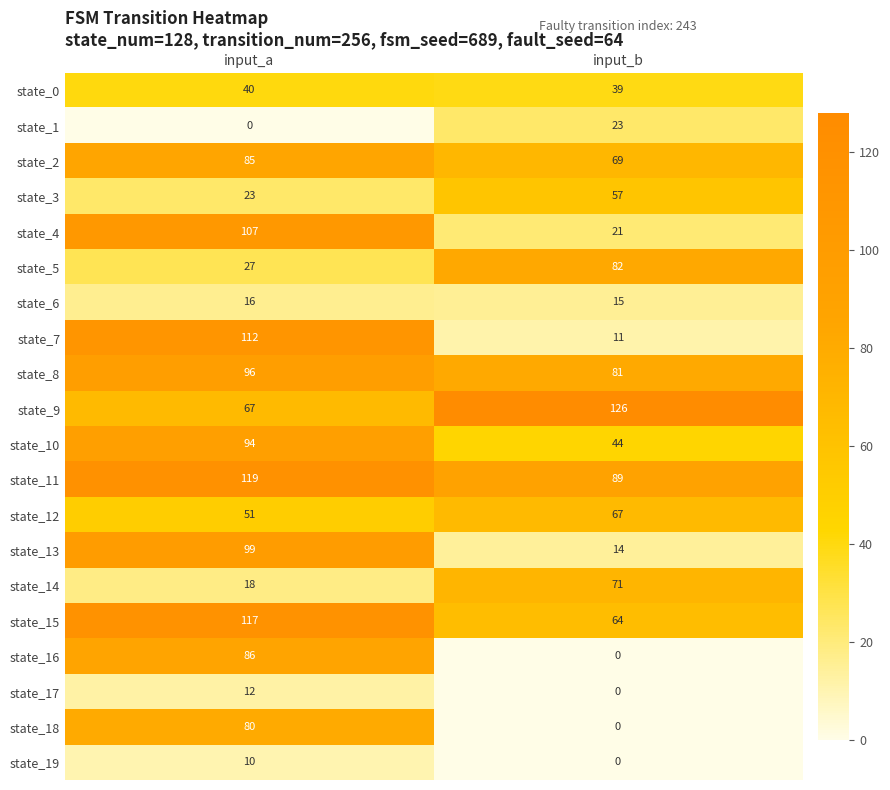

At which category is the sum across all series the highest?

input_a